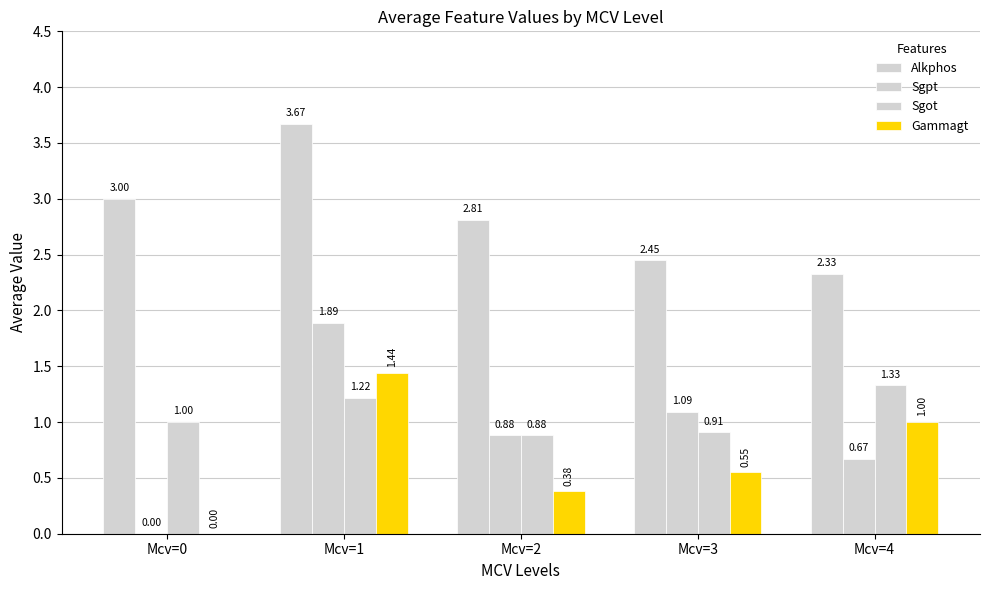

Count the number of categories in the chart.

5